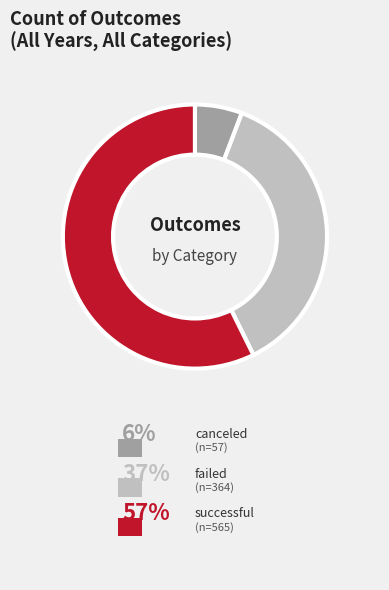

Rank the categories by value from lowest to highest.

canceled, failed, successful